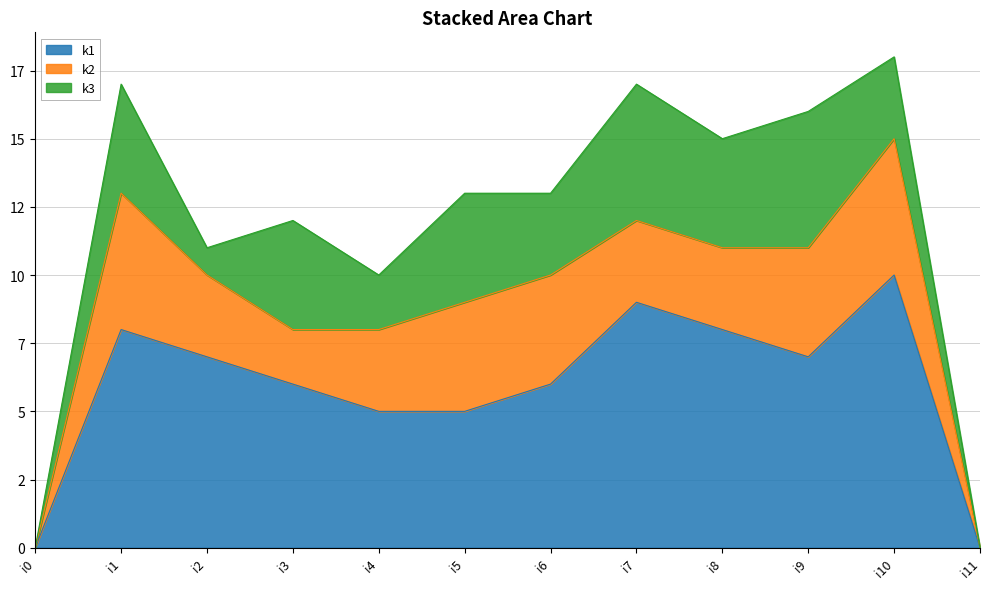

Which label corresponds to the largest value in the chart?

i10